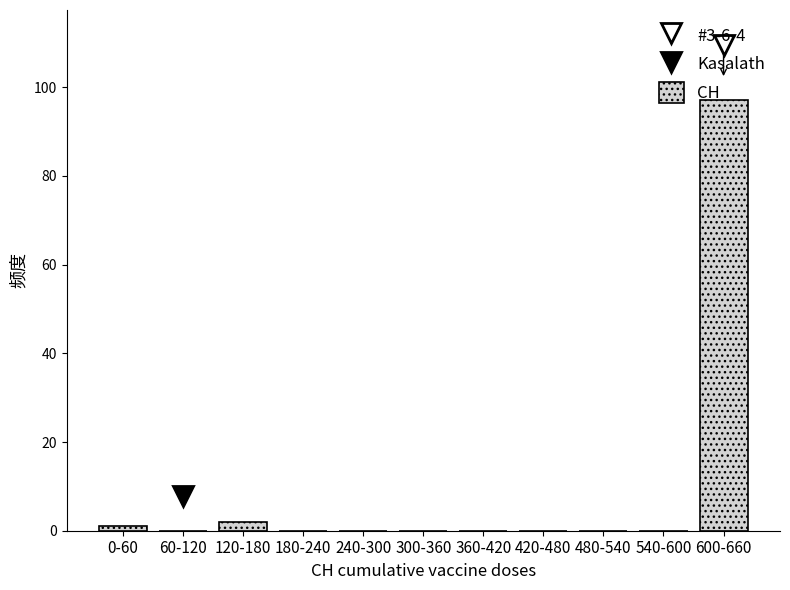

At which category does the chart reach its peak across all series?

600-660